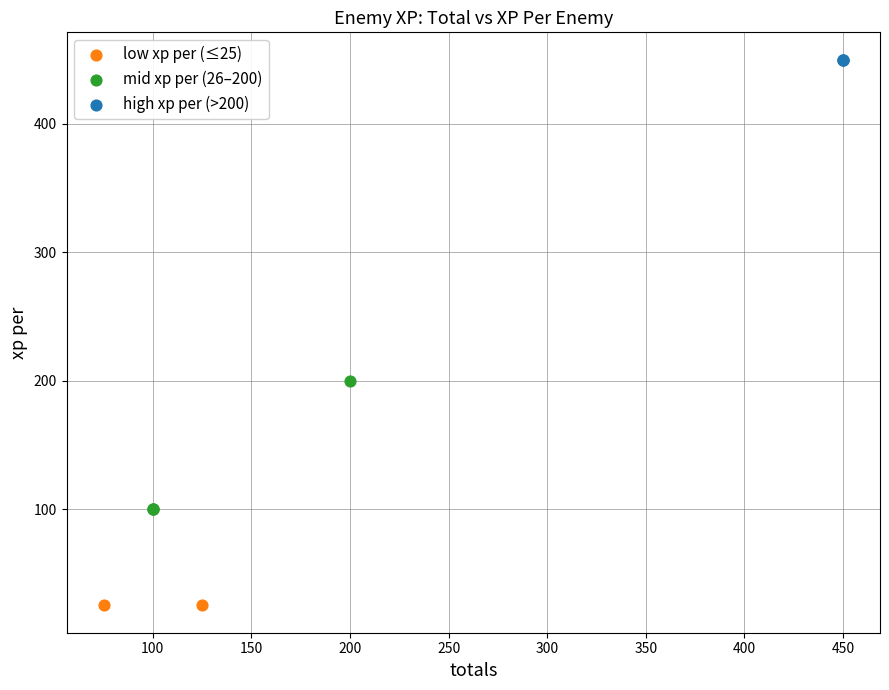

What are all the series names shown in the legend?

low xp per (≤25), mid xp per (26–200), high xp per (>200)